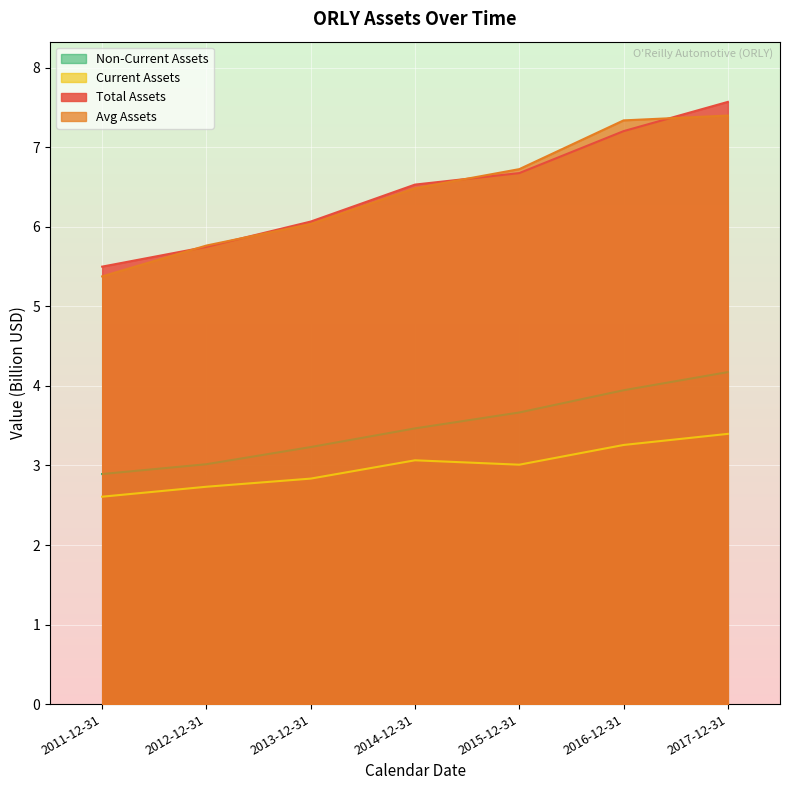

What is the sum of all assets values?

45.3